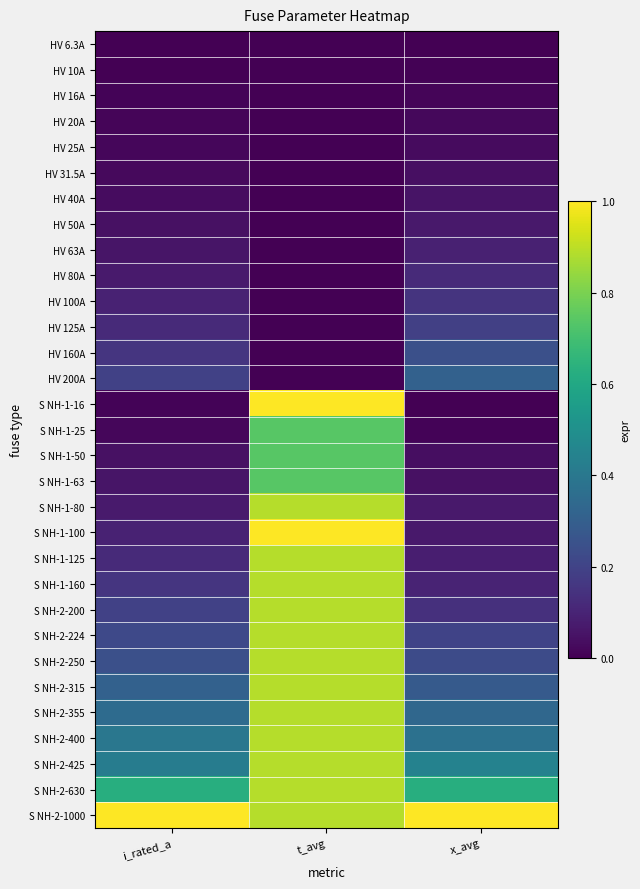

Reading right to left, extract all data points from this chart.

HV 6.3A: x_avg=0.0	t_avg=0.0	i_rated_a=0.0
HV 10A: x_avg=0.0	t_avg=0.0	i_rated_a=0.0
HV 16A: x_avg=0.0	t_avg=0.0	i_rated_a=0.0
HV 20A: x_avg=0.0	t_avg=0.0	i_rated_a=0.0
HV 25A: x_avg=0.0	t_avg=0.0	i_rated_a=0.0
HV 31.5A: x_avg=0.0	t_avg=0.0	i_rated_a=0.0
HV 40A: x_avg=0.1	t_avg=0.0	i_rated_a=0.0
HV 50A: x_avg=0.1	t_avg=0.0	i_rated_a=0.0
HV 63A: x_avg=0.1	t_avg=0.0	i_rated_a=0.1
HV 80A: x_avg=0.1	t_avg=0.0	i_rated_a=0.1
HV 100A: x_avg=0.1	t_avg=0.0	i_rated_a=0.1
HV 125A: x_avg=0.2	t_avg=0.0	i_rated_a=0.1
HV 160A: x_avg=0.2	t_avg=0.0	i_rated_a=0.2
HV 200A: x_avg=0.3	t_avg=0.0	i_rated_a=0.2
S NH-1-16: x_avg=0.0	t_avg=1.0	i_rated_a=0.0
S NH-1-25: x_avg=0.0	t_avg=0.7	i_rated_a=0.0
S NH-1-50: x_avg=0.0	t_avg=0.7	i_rated_a=0.0
S NH-1-63: x_avg=0.0	t_avg=0.7	i_rated_a=0.1
S NH-1-80: x_avg=0.1	t_avg=0.9	i_rated_a=0.1
S NH-1-100: x_avg=0.1	t_avg=1.0	i_rated_a=0.1
S NH-1-125: x_avg=0.1	t_avg=0.9	i_rated_a=0.1
S NH-1-160: x_avg=0.1	t_avg=0.9	i_rated_a=0.2
S NH-2-200: x_avg=0.1	t_avg=0.9	i_rated_a=0.2
S NH-2-224: x_avg=0.2	t_avg=0.9	i_rated_a=0.2
S NH-2-250: x_avg=0.2	t_avg=0.9	i_rated_a=0.2
S NH-2-315: x_avg=0.3	t_avg=0.9	i_rated_a=0.3
S NH-2-355: x_avg=0.3	t_avg=0.9	i_rated_a=0.4
S NH-2-400: x_avg=0.4	t_avg=0.9	i_rated_a=0.4
S NH-2-425: x_avg=0.4	t_avg=0.9	i_rated_a=0.4
S NH-2-630: x_avg=0.6	t_avg=0.9	i_rated_a=0.6
S NH-2-1000: x_avg=1.0	t_avg=0.9	i_rated_a=1.0